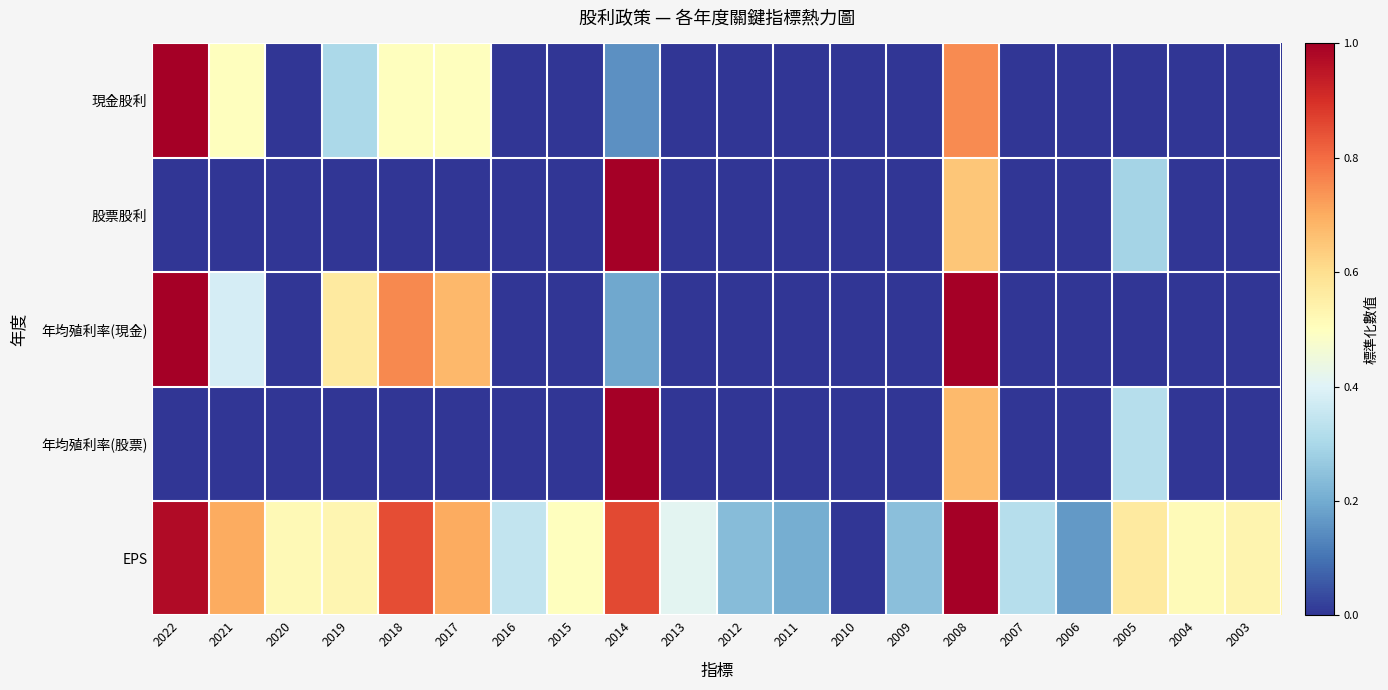

At how many categories does at least one series exceed 0?

19